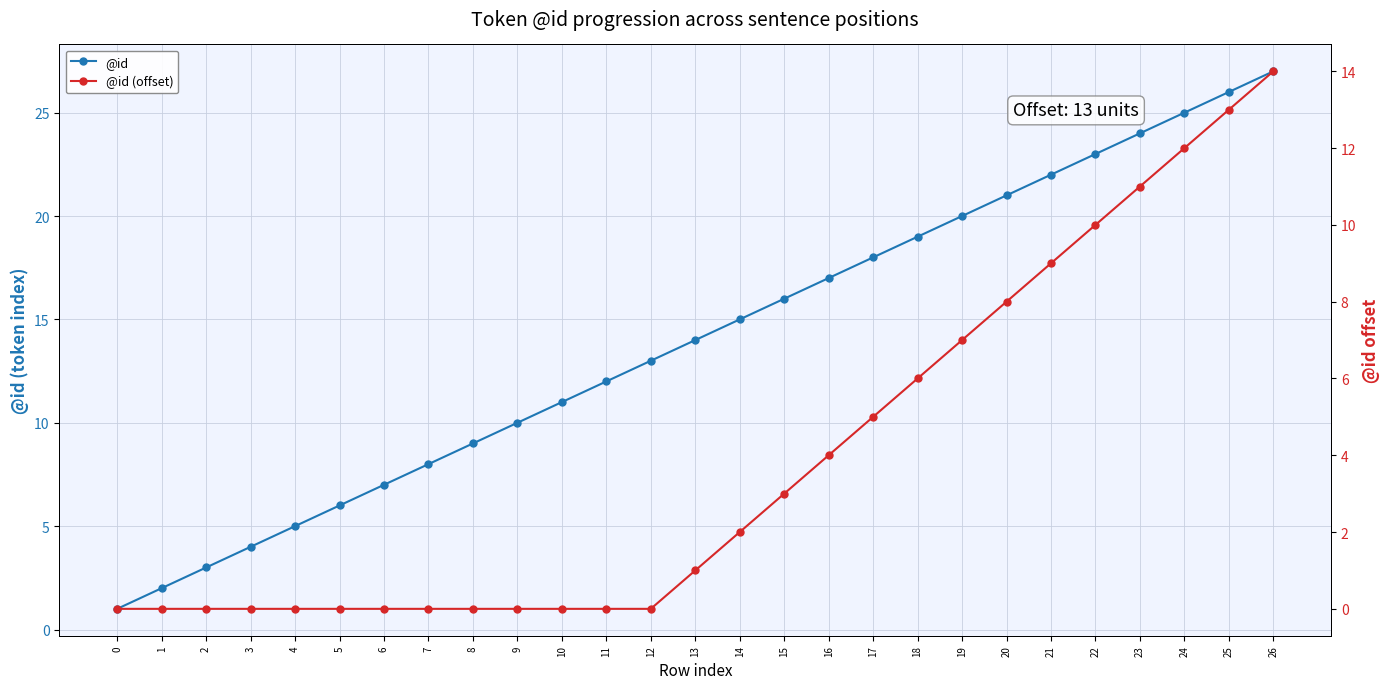

At which label does @id (offset) first exceed 1?

14